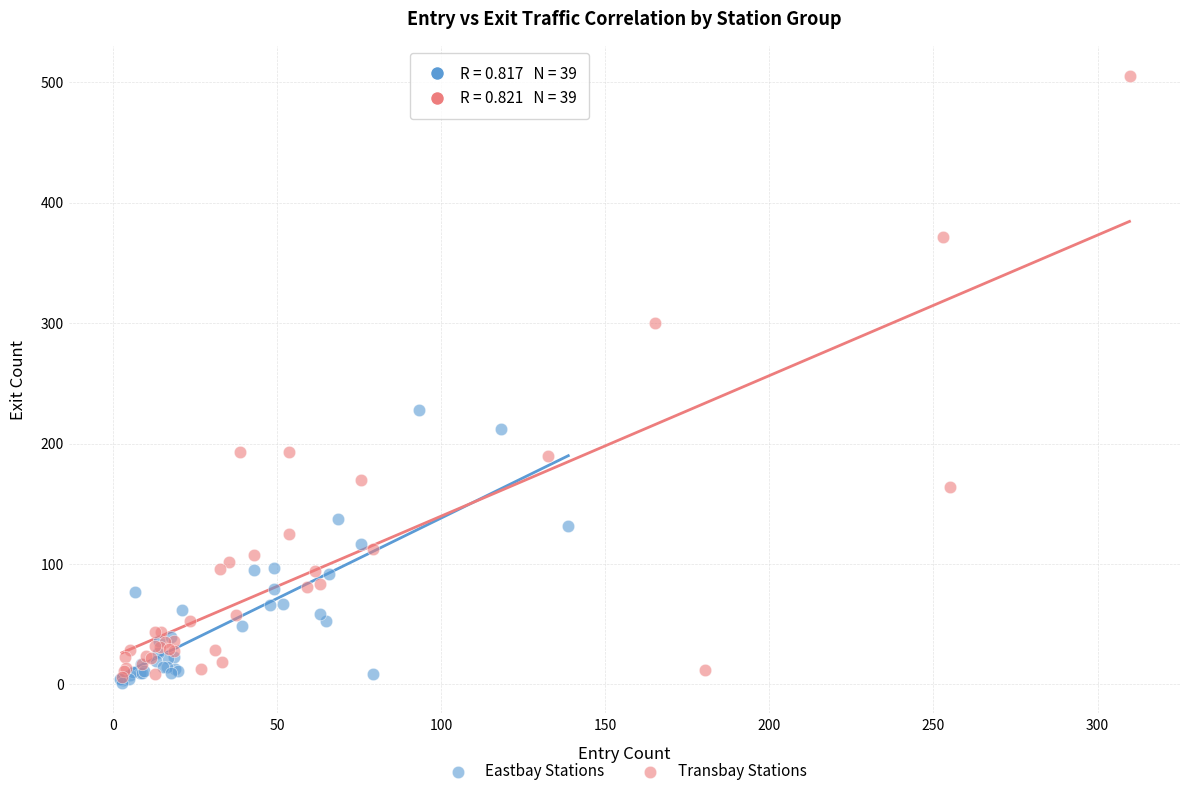

Which series has the largest Y range (max minus min)?

Transbay Stations